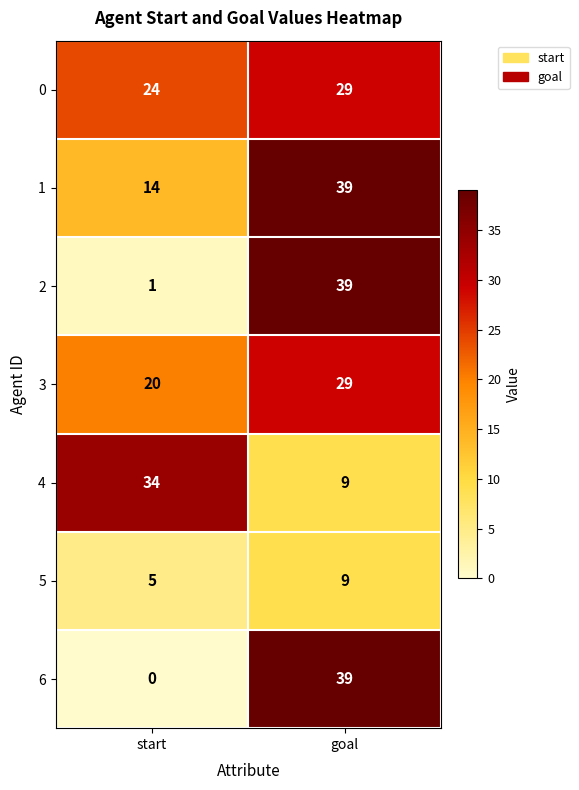

What is the spread (max minus min) of values at goal?

30